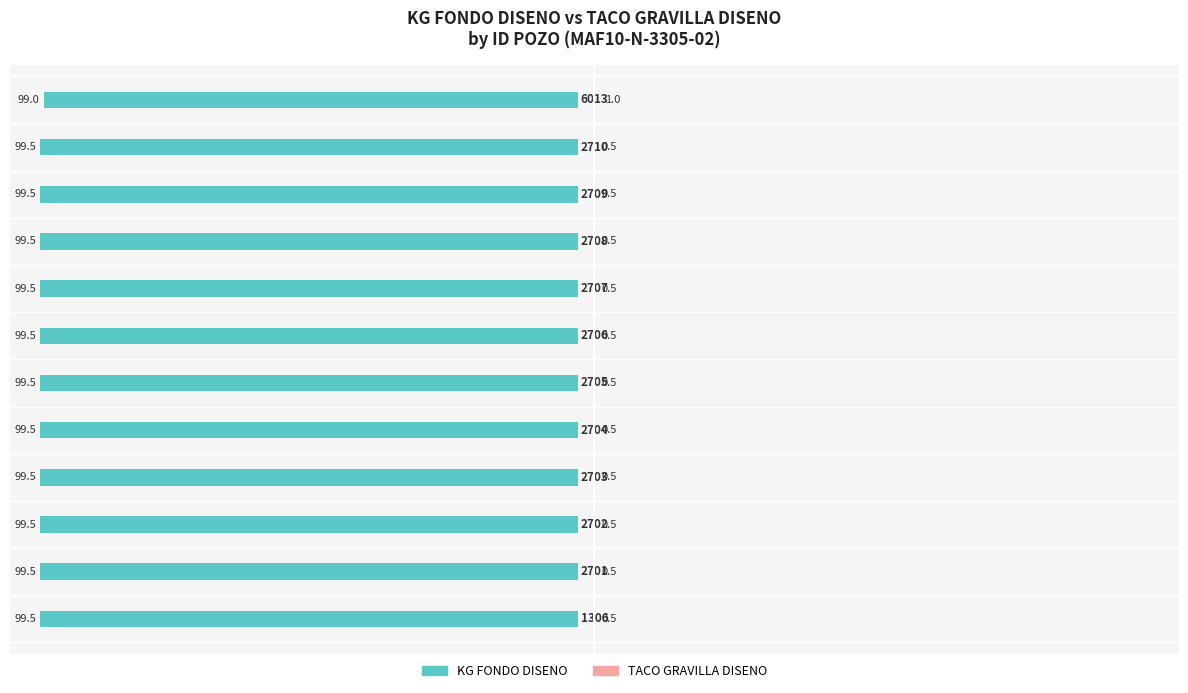

Reading right to left, list all the values displayed in this chart.

KG FONDO DISENO: -99.0	-99.5	-99.5	-99.5	-99.5	-99.5	-99.5	-99.5	-99.5	-99.5	-99.5	-99.5
TACO GRAVILLA DISENO: 1.0	0.5	0.5	0.5	0.5	0.5	0.5	0.5	0.5	0.5	0.5	0.5